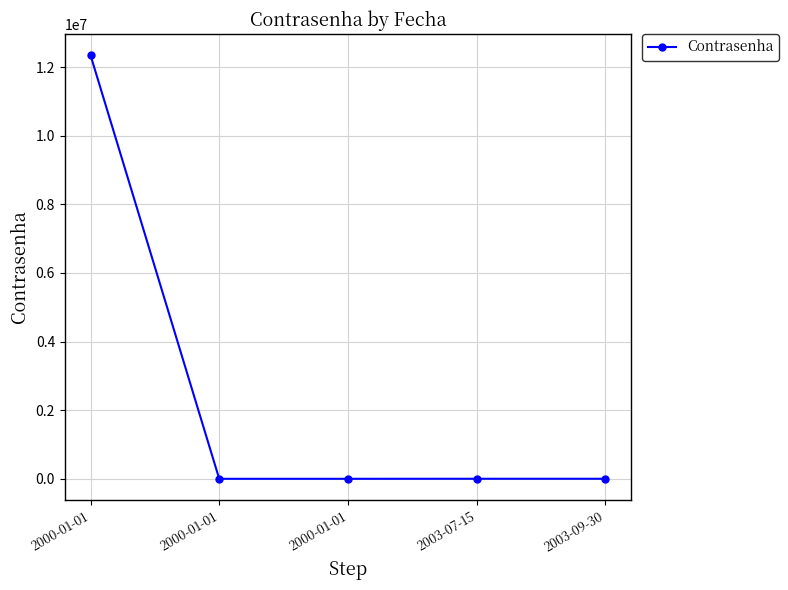

What is the value of the 3rd point from the left?

12345678